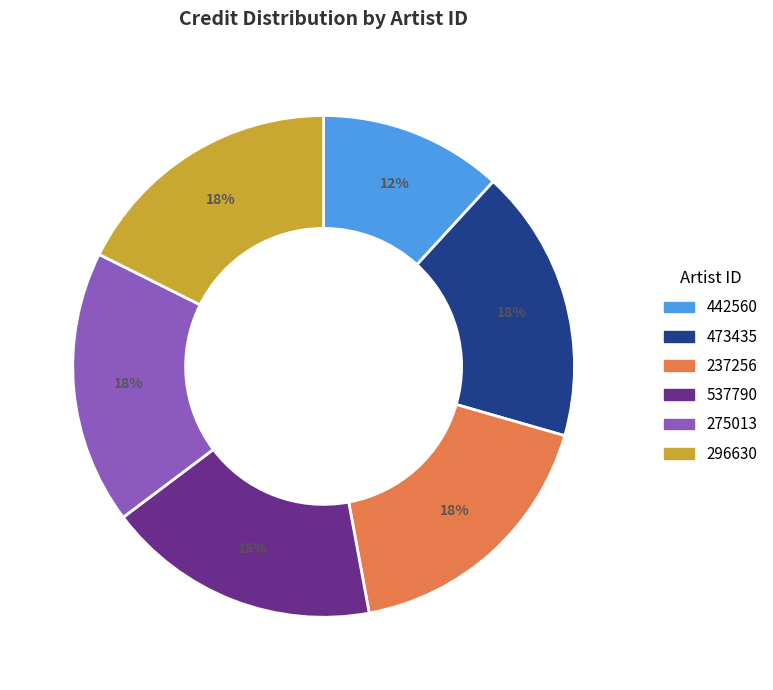

To the nearest percent, what portion does 275013 represent?

18%